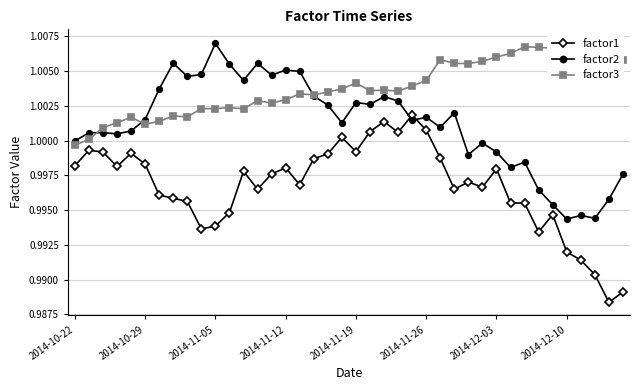

How many interior local peaks does the factor1 series have?

10